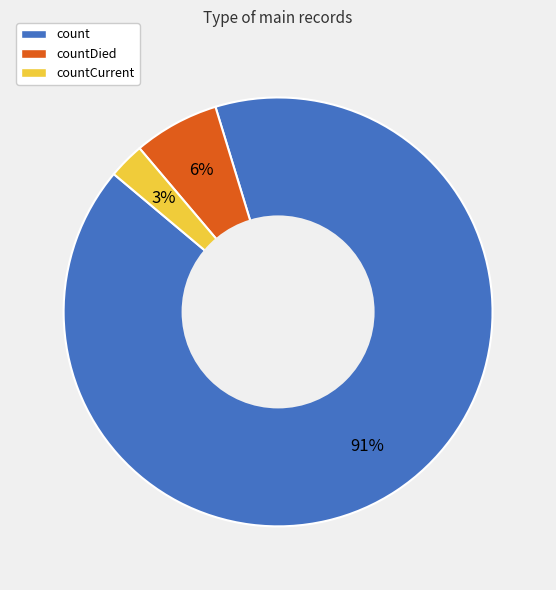

Count the number of slices in the pie.

3